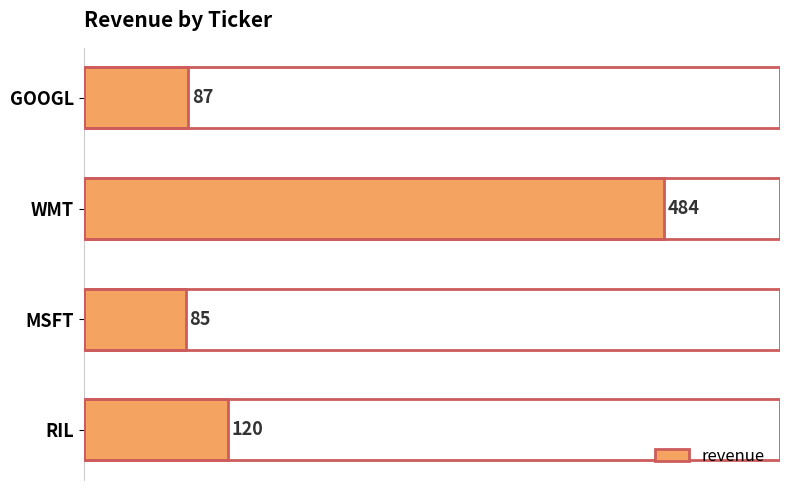

How many bars are there in total?

4